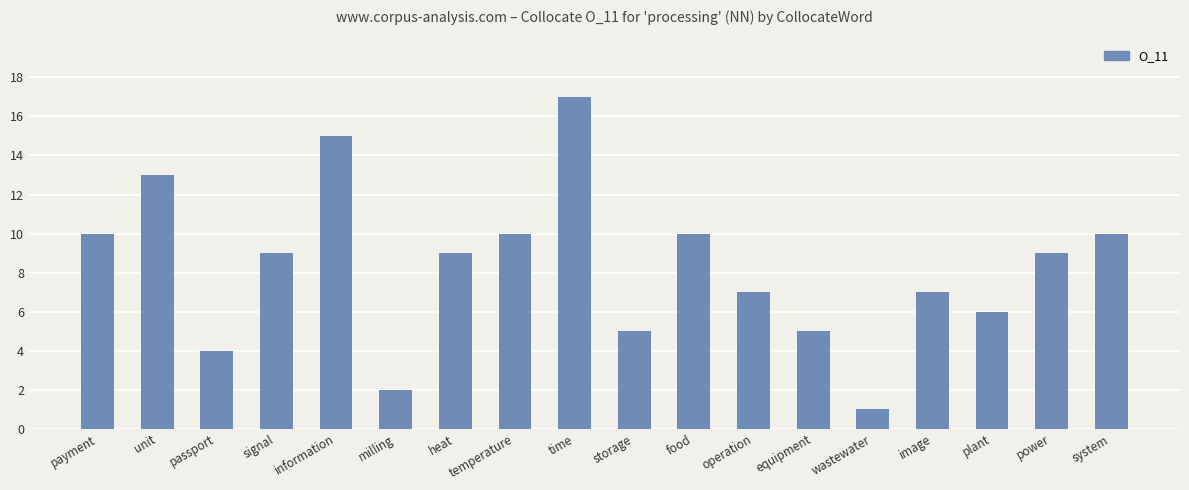

Reading right to left, list all the values displayed in this chart.

10	9	6	7	1	5	7	10	5	17	10	9	2	15	9	4	13	10